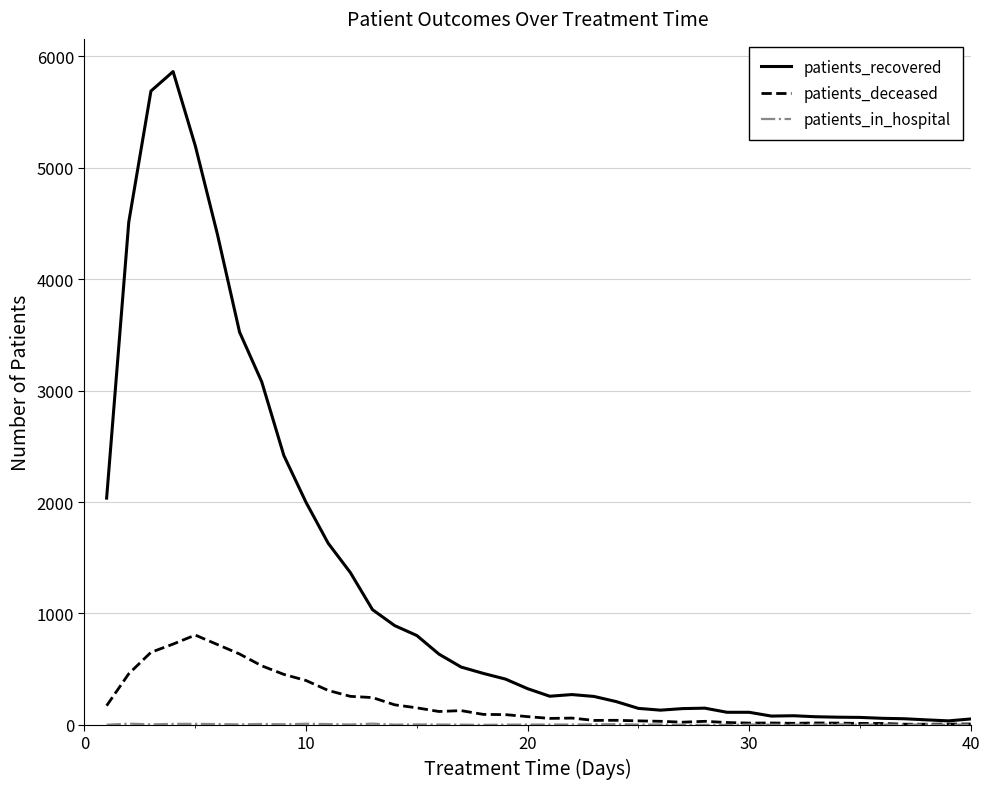

Which series has the largest total across all categories?

patients_recovered